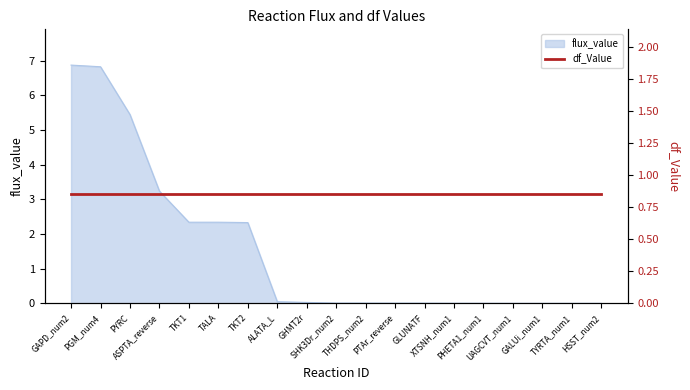

Reading left to right, extract all data points from this chart.

GAPD_num2=6.9	PGM_num4=6.8	PYRC=5.4	ASPTA_reverse=3.2	TKT1=2.3	TALA=2.3	TKT2=2.3	ALATA_L=0.1	GHMT2r=0.0	SHK3Dr_num2=0.0	THDPS_num2=0.0	PTAr_reverse=0.0	GLUNATF=0.0	XTSNH_num1=0.0	PHETA1_num1=0.0	UAGCVT_num1=0.0	GALUi_num1=0.0	TYRTA_num1=0.0	HSST_num2=0.0